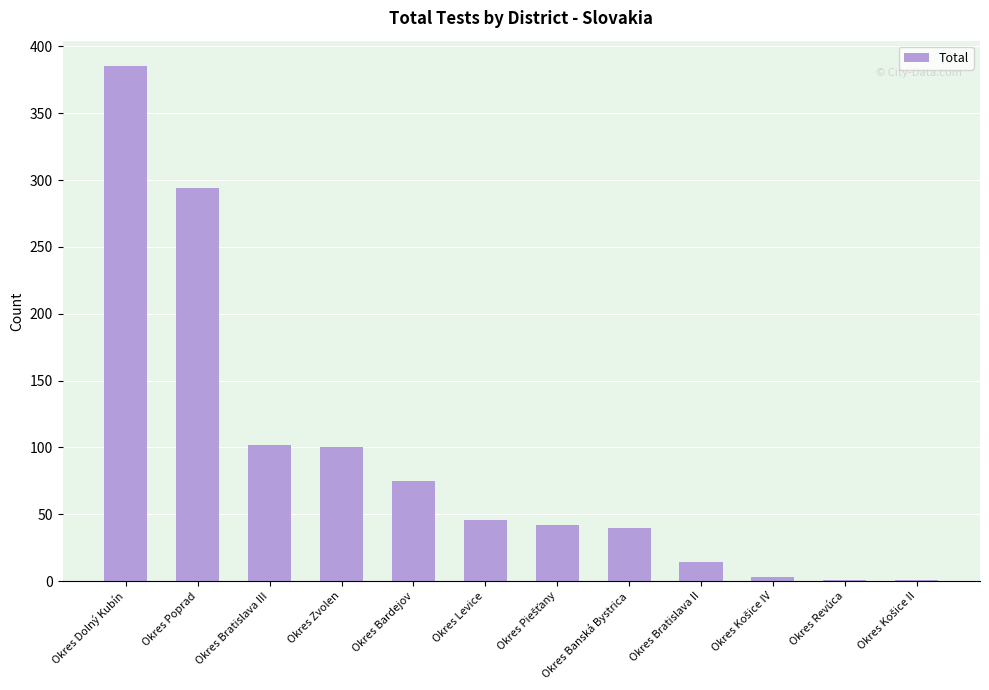

Where does the data first go above 46?

Okres Dolný Kubín